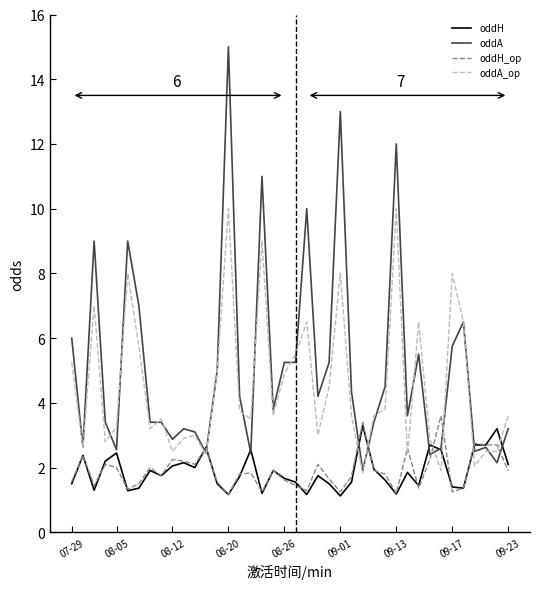

True or false: oddA and oddH cross at least once.

True